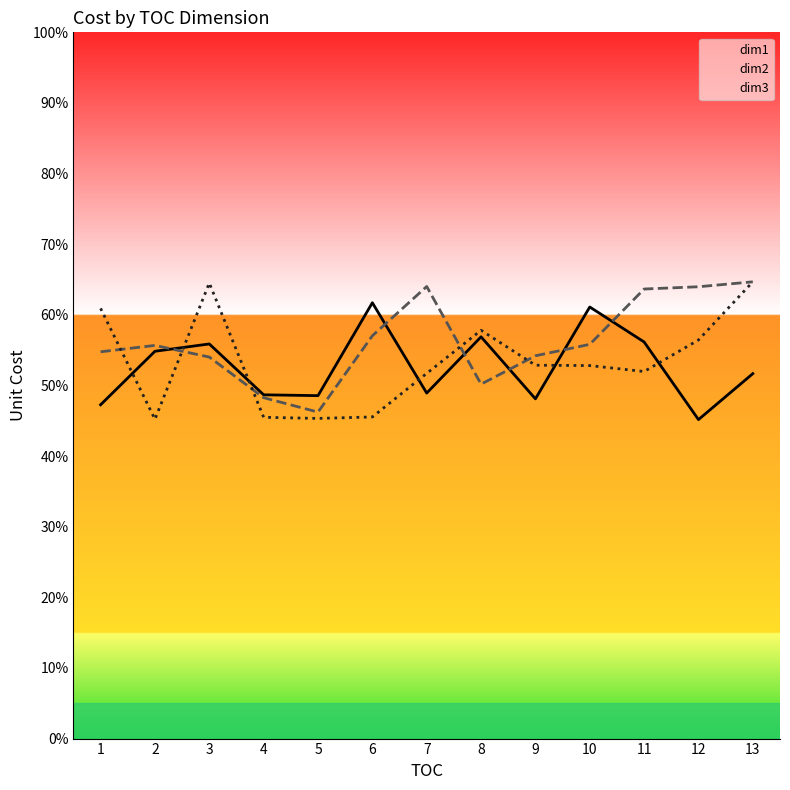

After their last crossing, which series has the higher values: dim2 or dim3?

dim2